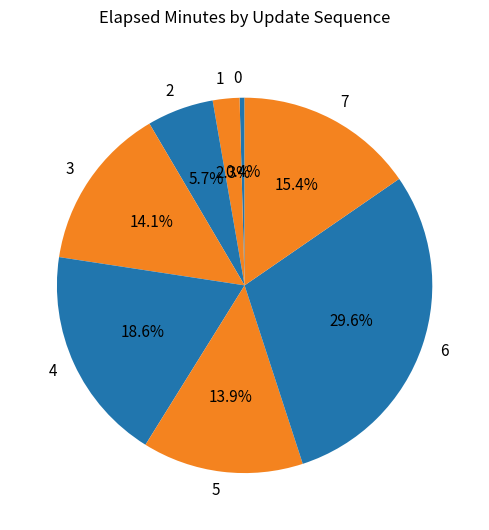

To the nearest percent, what is the average slice percentage?

12%